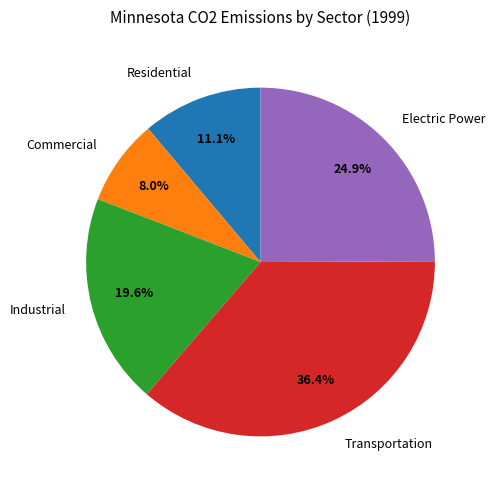

Is it true that Transportation is 36% of the pie?

True